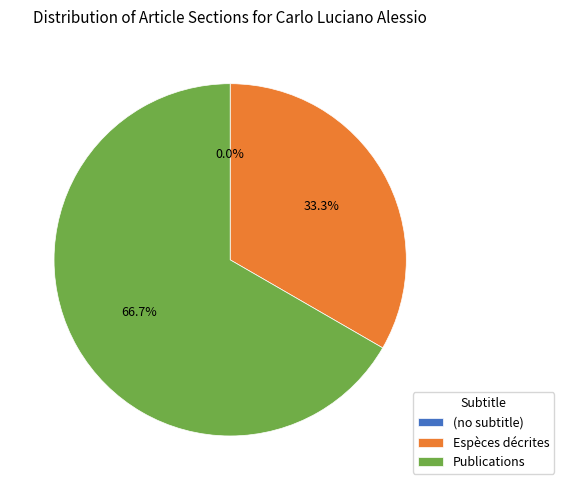

To the nearest percent, what percentage of the pie is Publications?

67%